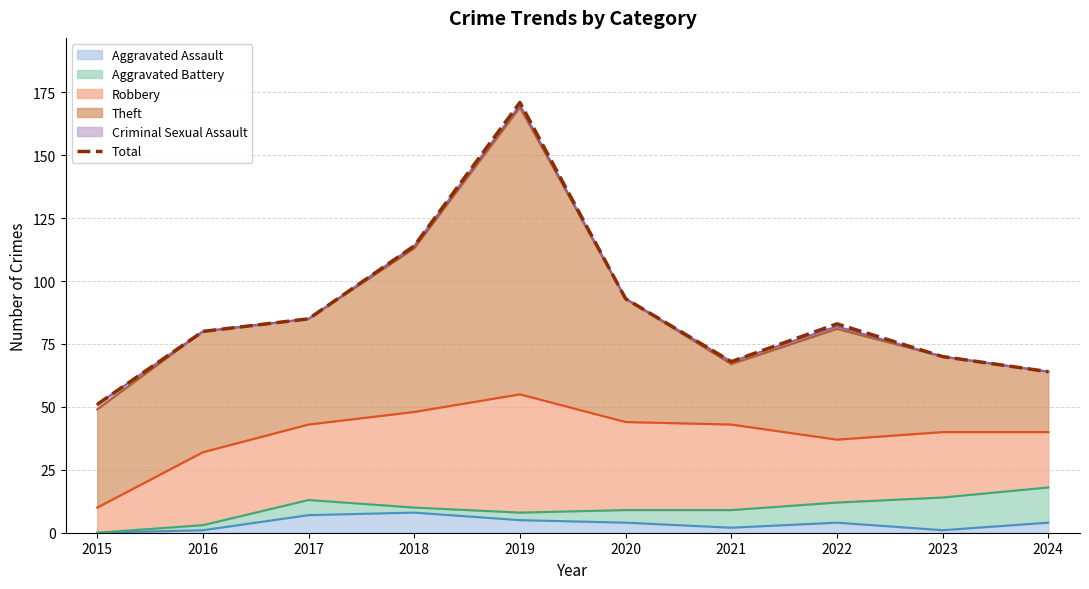

How many data points does each series have?

10